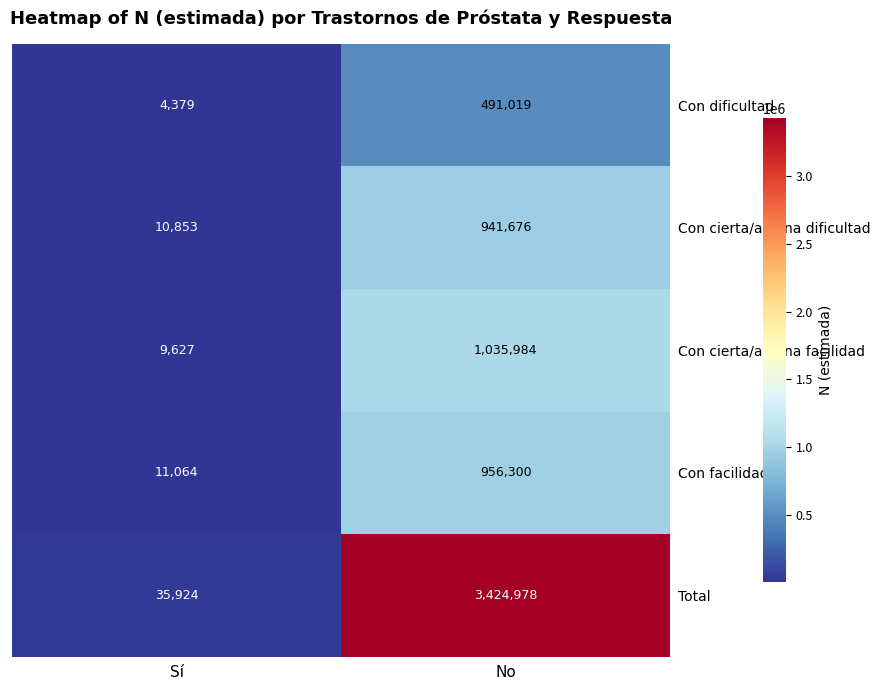

What is the difference between the highest and lowest values at No?

2933959